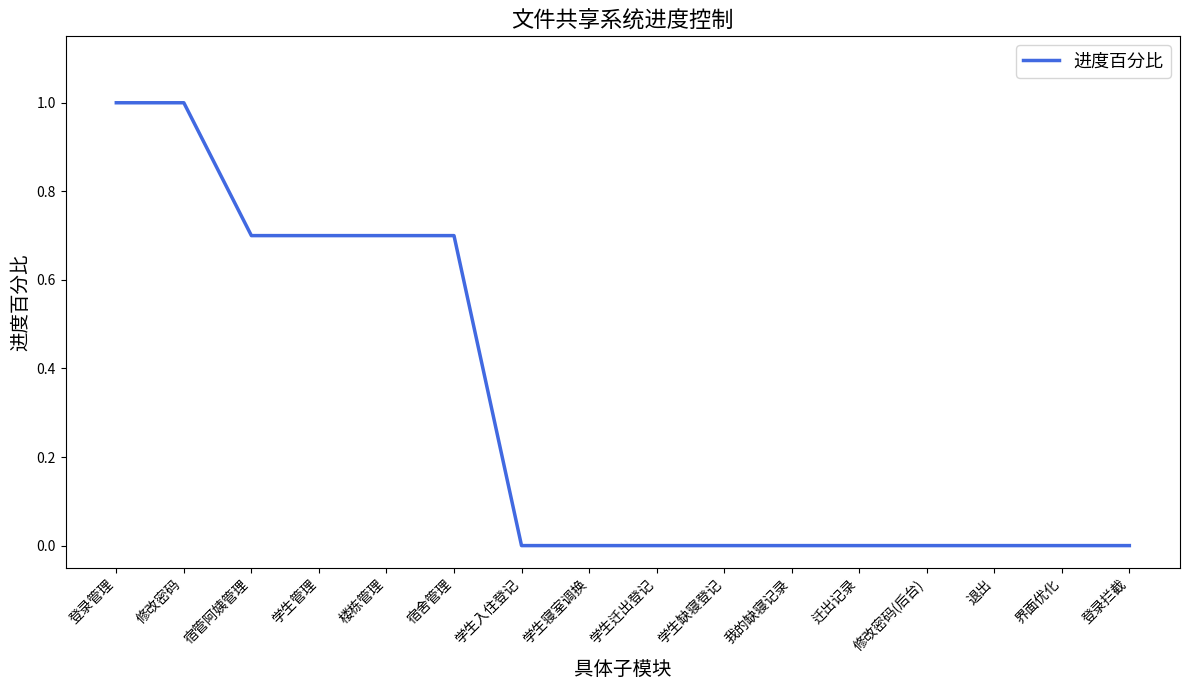

True or false: the data shows 1.0 at 楼栋管理.

False